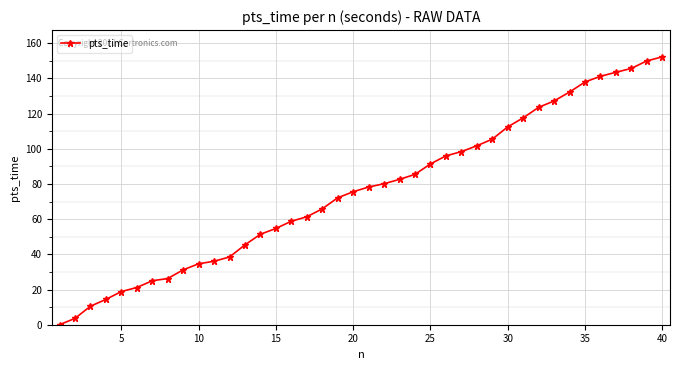

How many categories are shown in the chart?

40